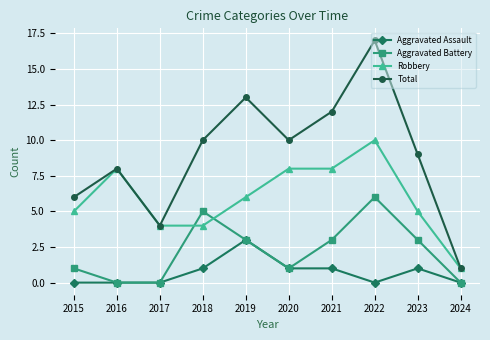

What is the highest value of the Aggravated Assault series?

3